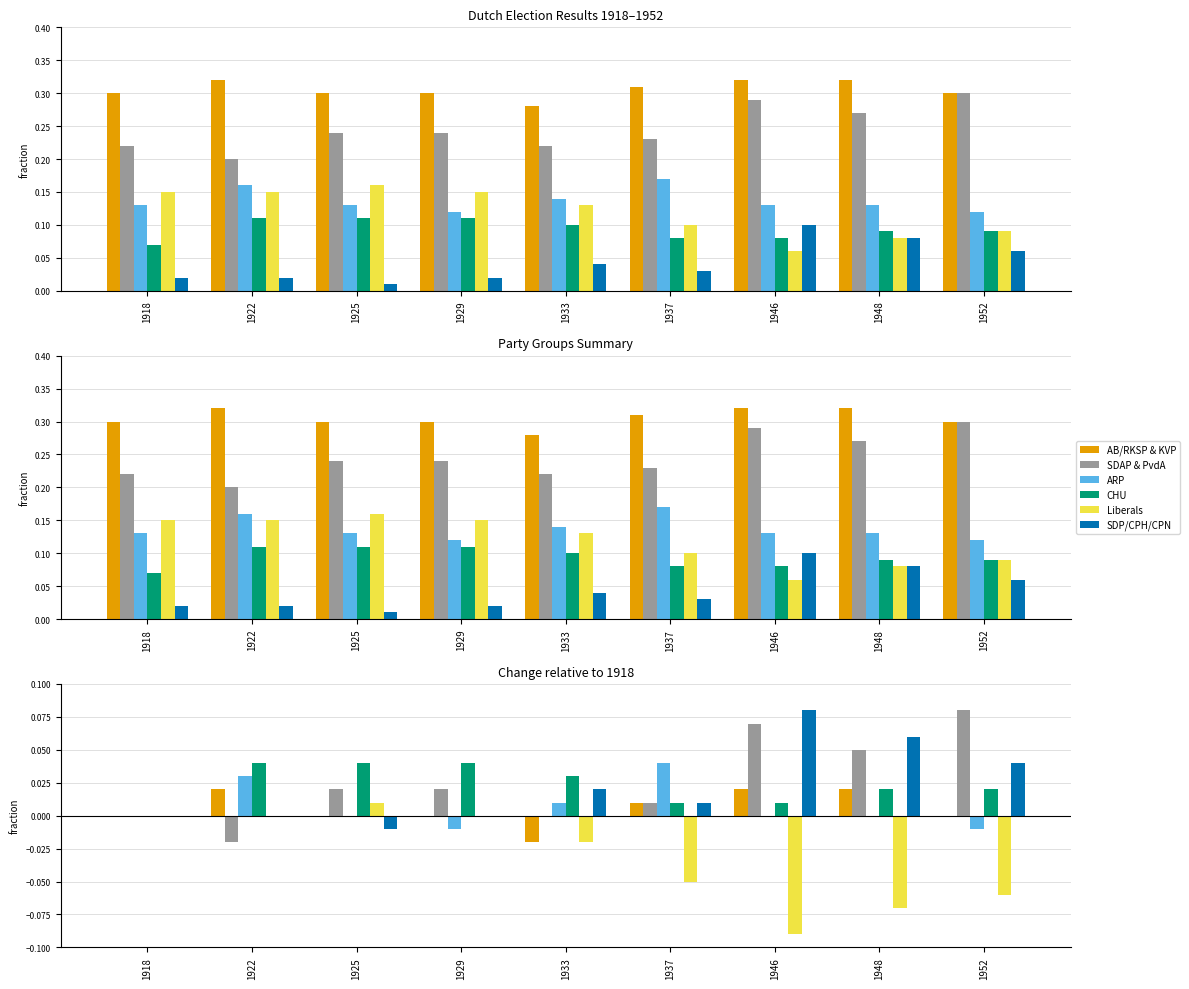

Reading left to right, transcribe all the data shown in this chart.

AB/RKSP & KVP: 1918=0.0	1922=0.0	1925=0.0	1929=0.0	1933=-0.0	1937=0.0	1946=0.0	1948=0.0	1952=0.0
SDAP & PvdA: 1918=0.0	1922=-0.0	1925=0.0	1929=0.0	1933=0.0	1937=0.0	1946=0.1	1948=0.1	1952=0.1
ARP: 1918=0.0	1922=0.0	1925=0.0	1929=-0.0	1933=0.0	1937=0.0	1946=0.0	1948=0.0	1952=-0.0
CHU: 1918=0.0	1922=0.0	1925=0.0	1929=0.0	1933=0.0	1937=0.0	1946=0.0	1948=0.0	1952=0.0
Liberals: 1918=0.0	1922=0.0	1925=0.0	1929=0.0	1933=-0.0	1937=-0.0	1946=-0.1	1948=-0.1	1952=-0.1
SDP/CPH/CPN: 1918=0.0	1922=0.0	1925=-0.0	1929=0.0	1933=0.0	1937=0.0	1946=0.1	1948=0.1	1952=0.0